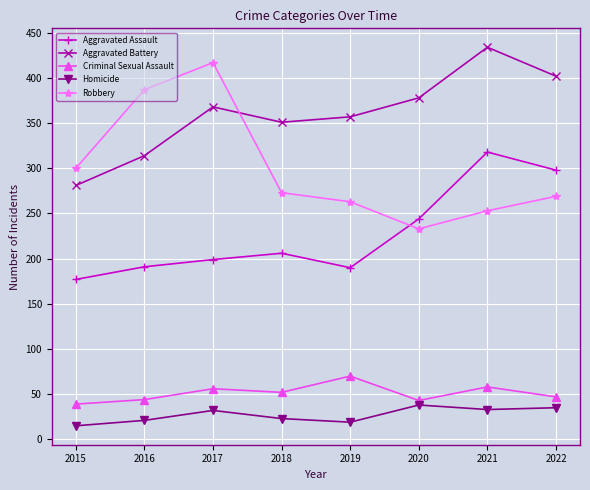

What is the approximate value of Robbery at 2021?

253